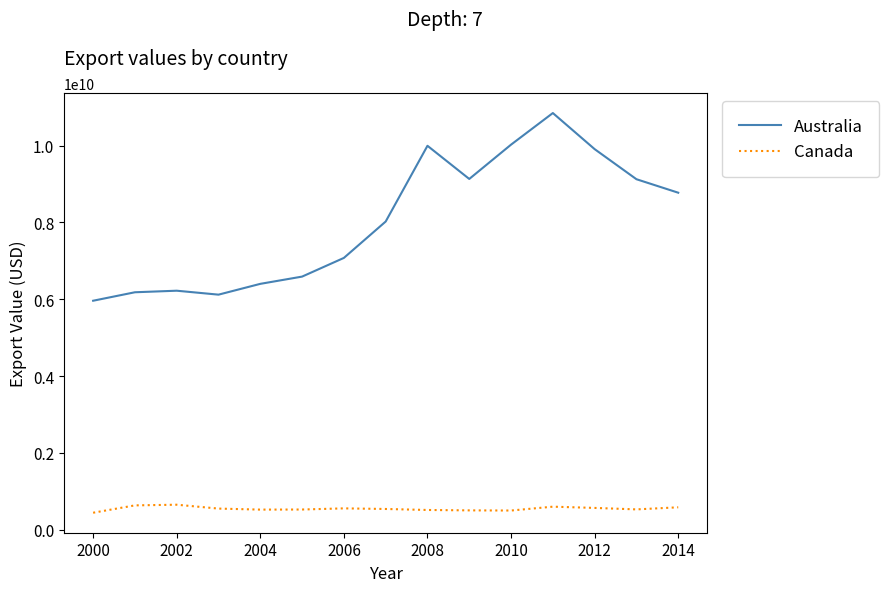

What is the lowest value of the Canada series?

439602542